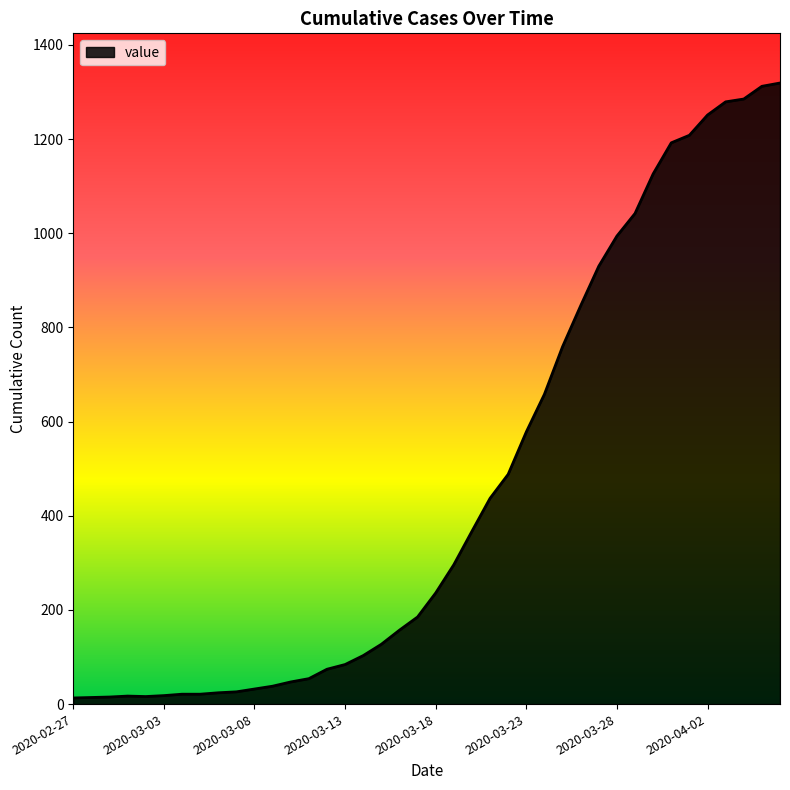

What is the greatest value displayed?

1319